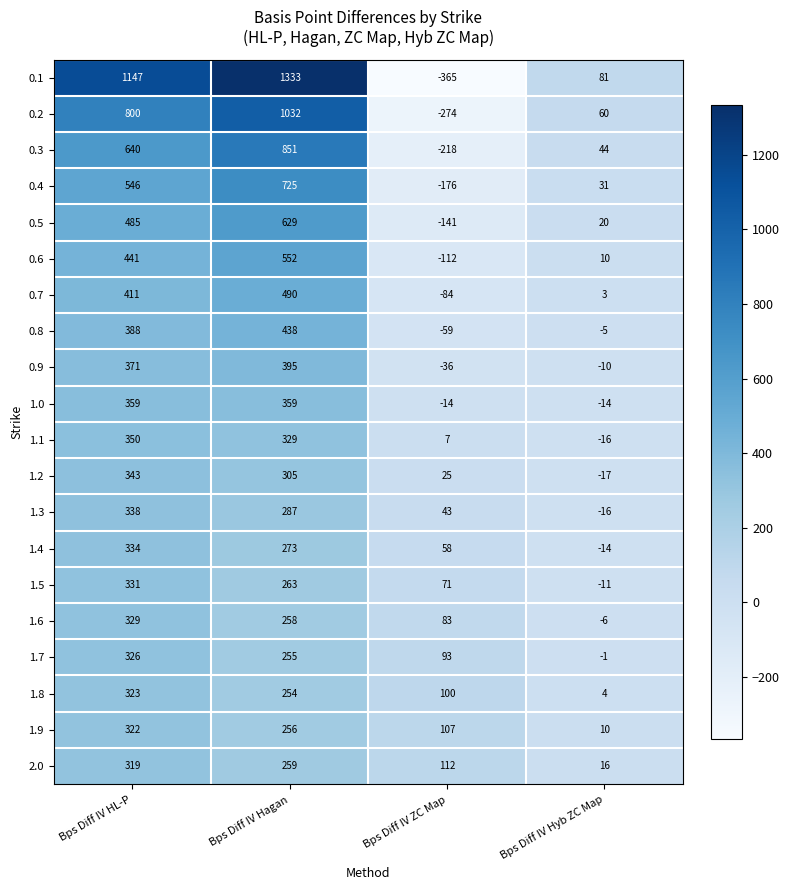

Read the 1.1 value at Bps Diff IV Hyb ZC Map.

-16